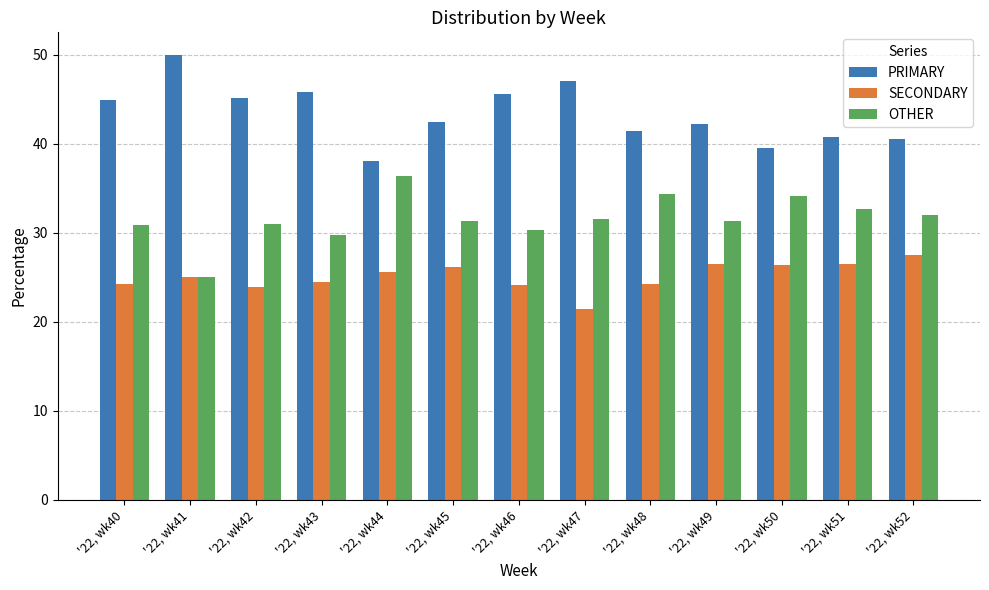

Which series has the largest total across all categories?

PRIMARY